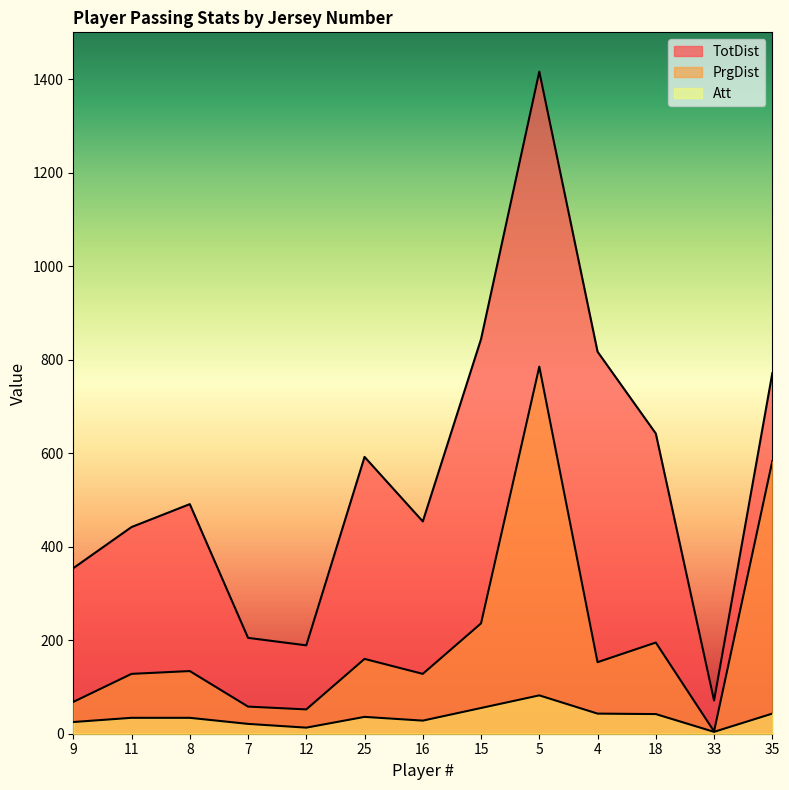

Which has a higher value, 35 or 4?

4